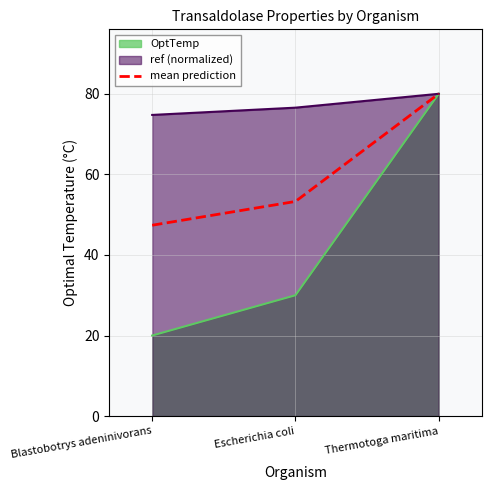

Is it true that the value at Escherichia coli is 53.3?

True